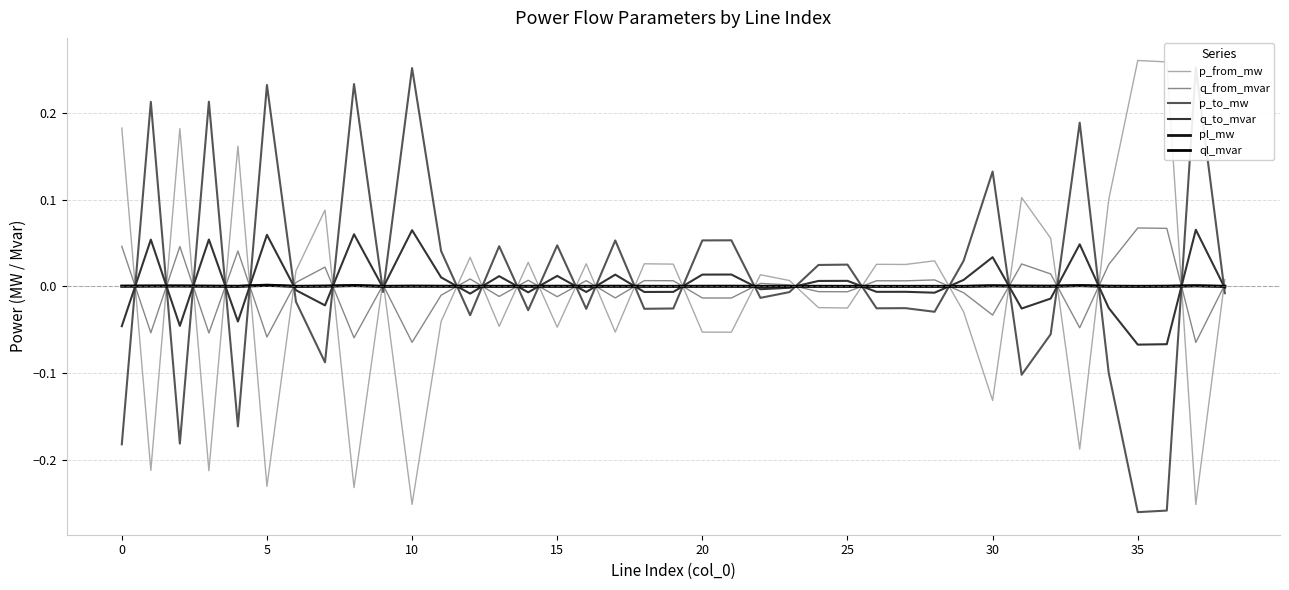

How many categories are shown in the chart?

39